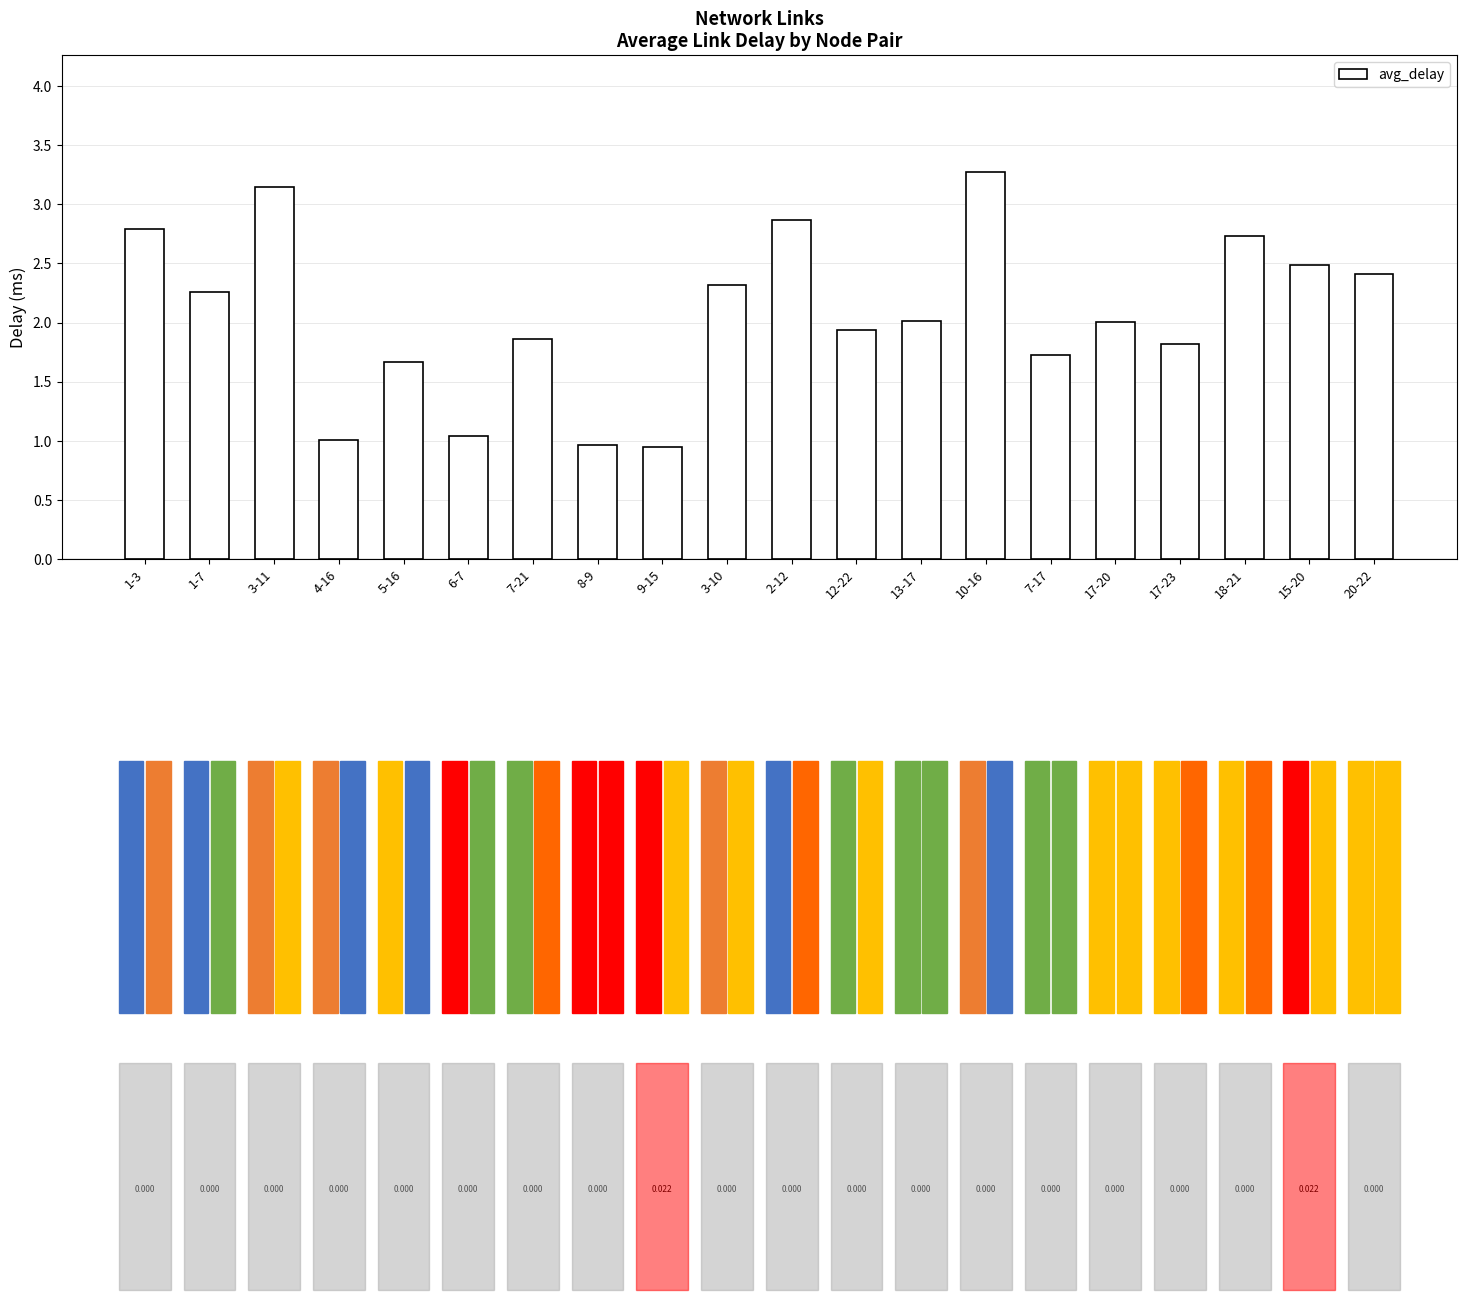

At which category does the chart reach its peak across all series?

10-16